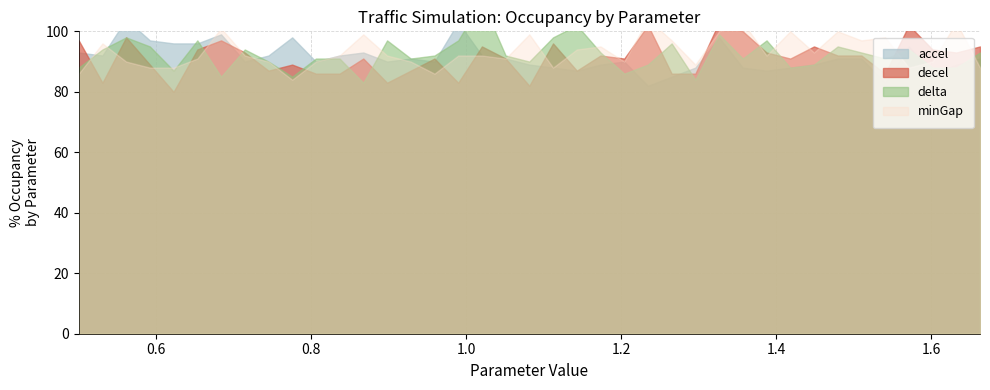

Which series has the largest total across all categories?

minGap